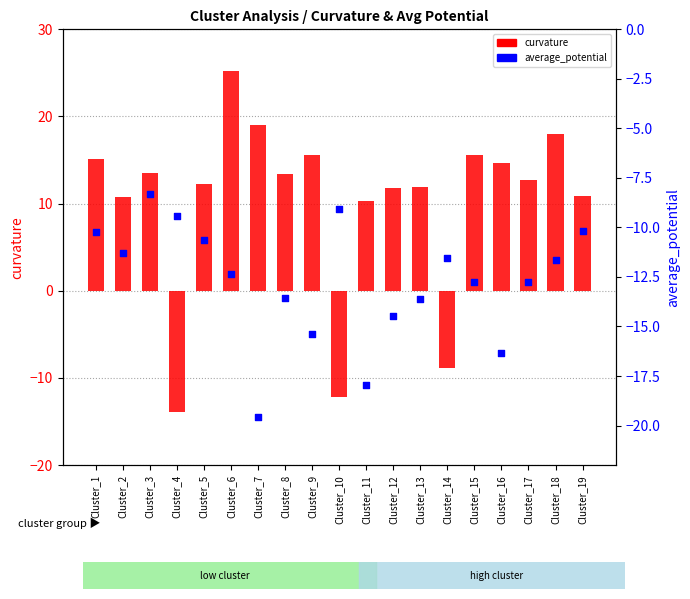

Which series reaches the maximum Y coordinate?

curvature